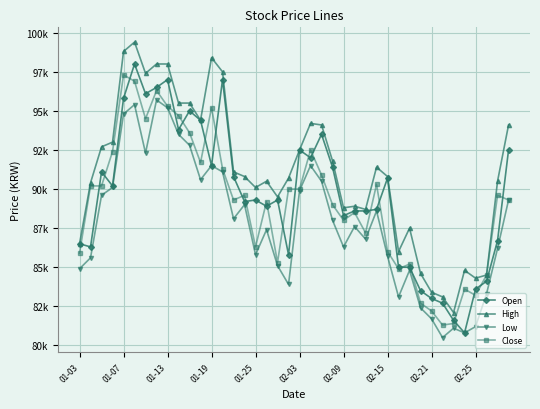

What is the difference between the second highest and second lowest values in the Low series?

14600